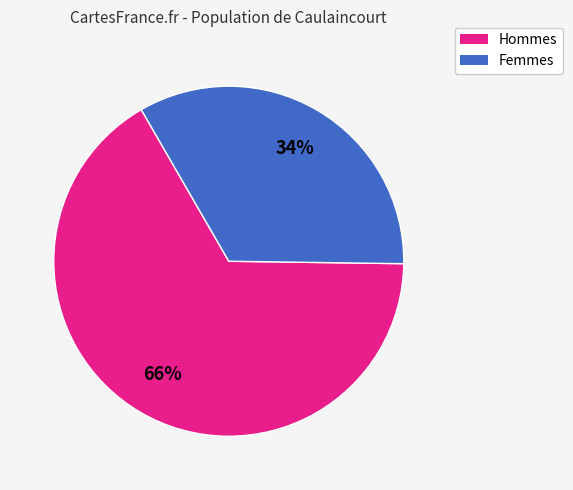

To the nearest percent, what percentage of the pie is Hommes?

66%